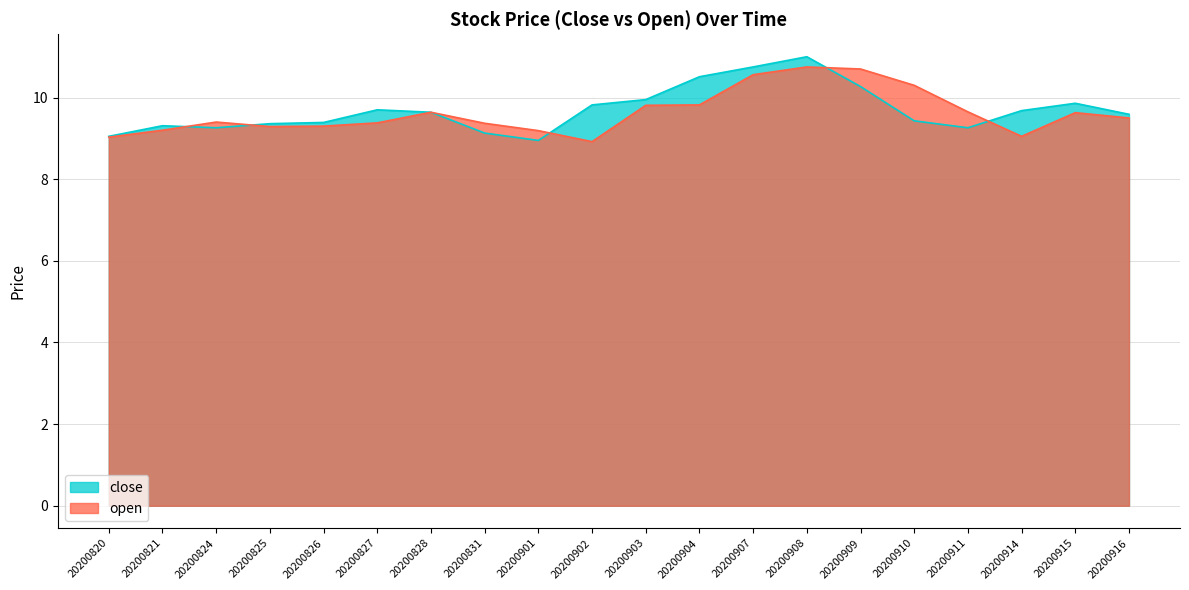

In close, how many points are lower than both neighbors (excluding endpoints)?

3